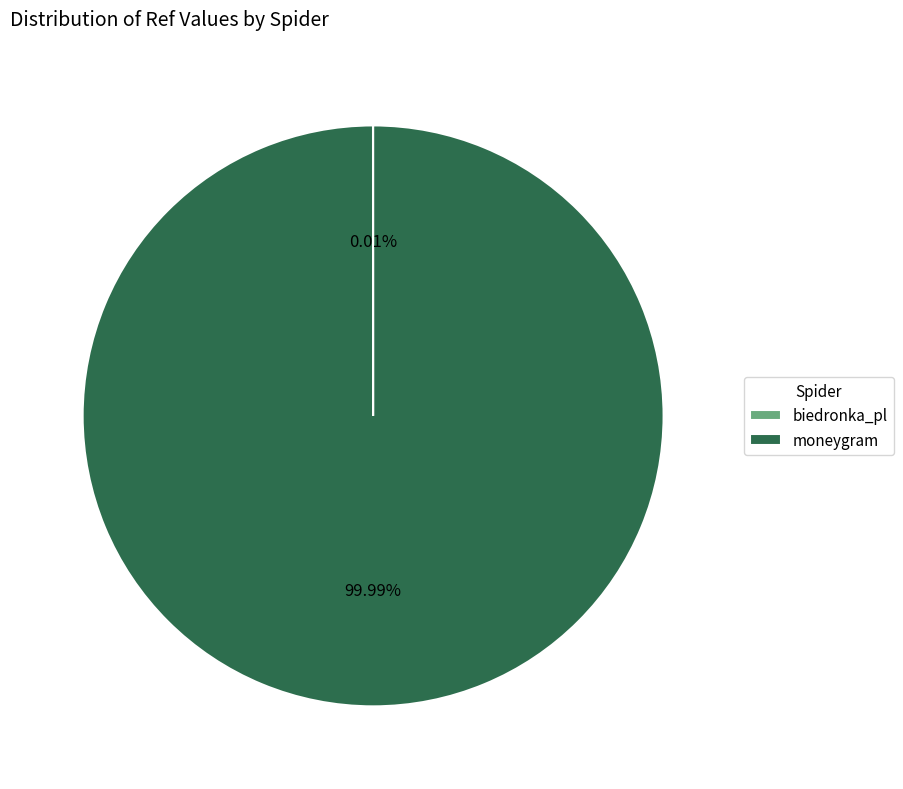

Is there a majority slice in this chart?

Yes